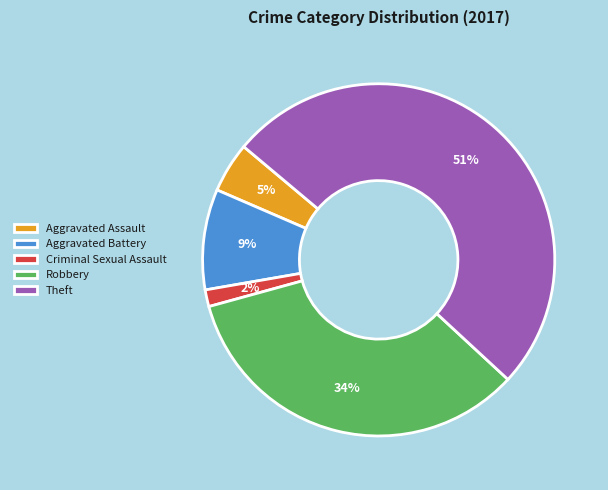

Which slice is the smallest?

Criminal Sexual Assault